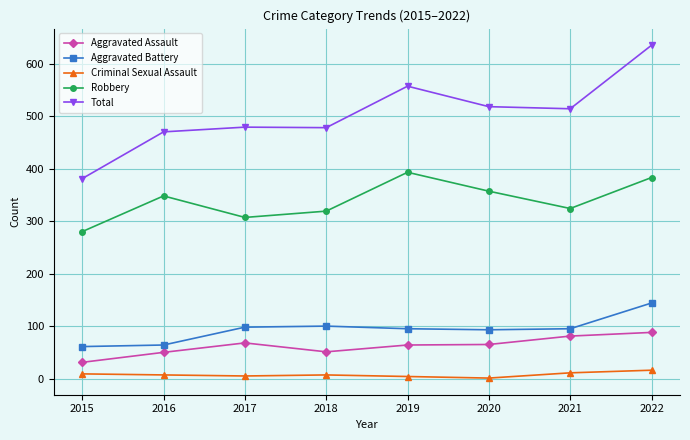

Which category has the highest value across all series?

2022